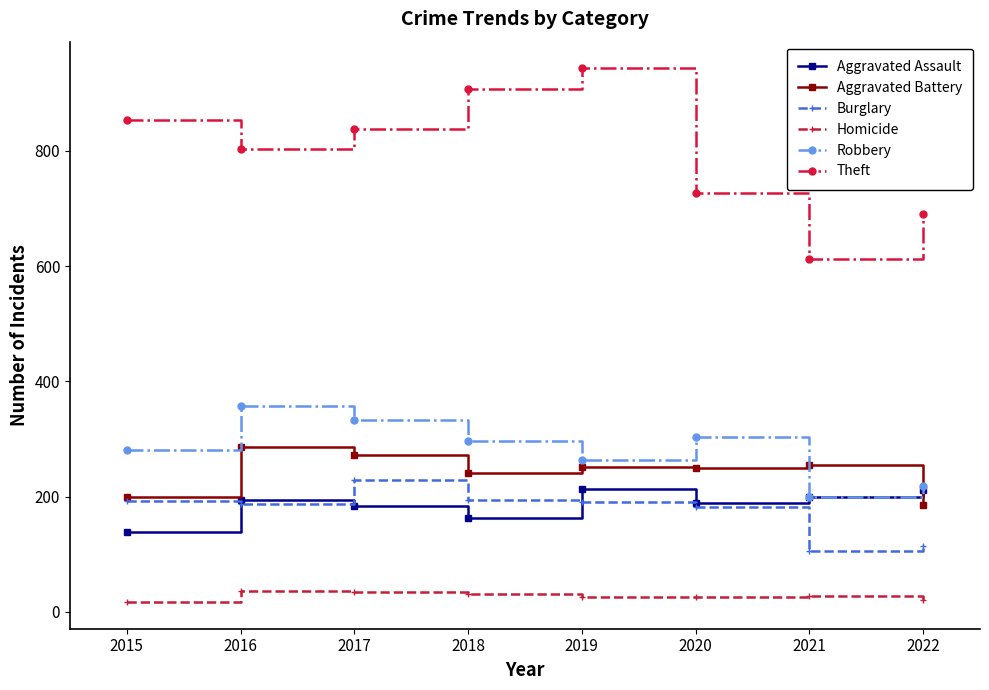

True or false: Theft has more than 2 interior local peaks.

False